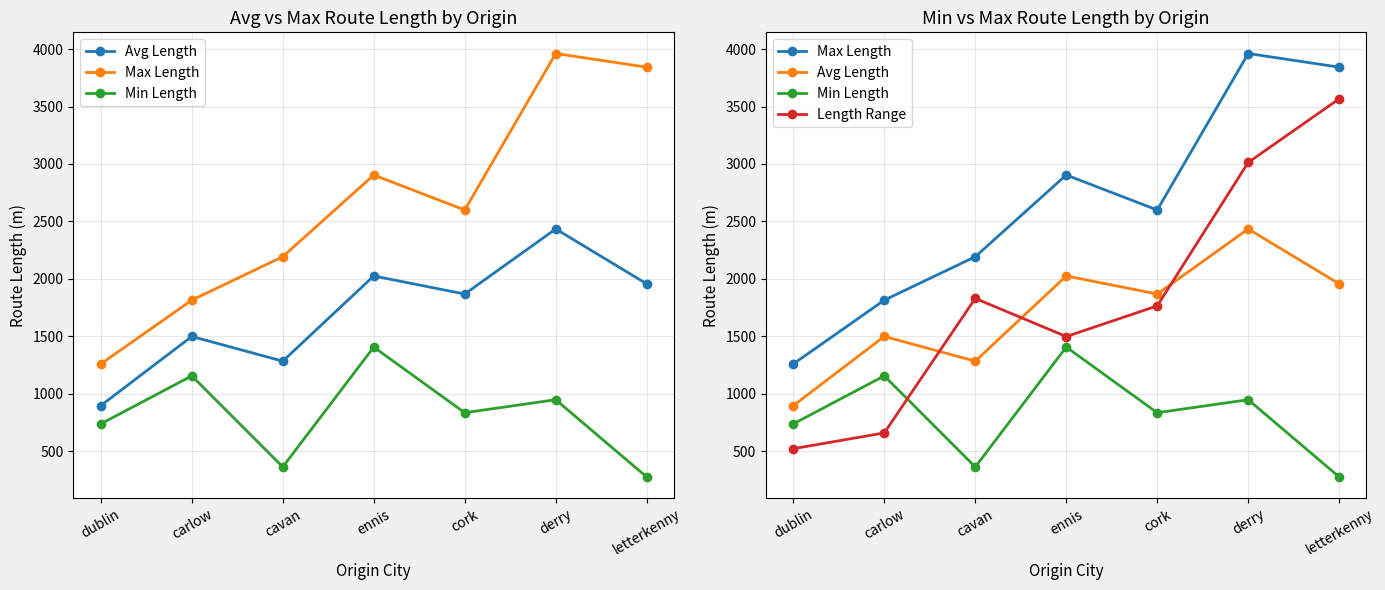

What position from the left is cavan?

3